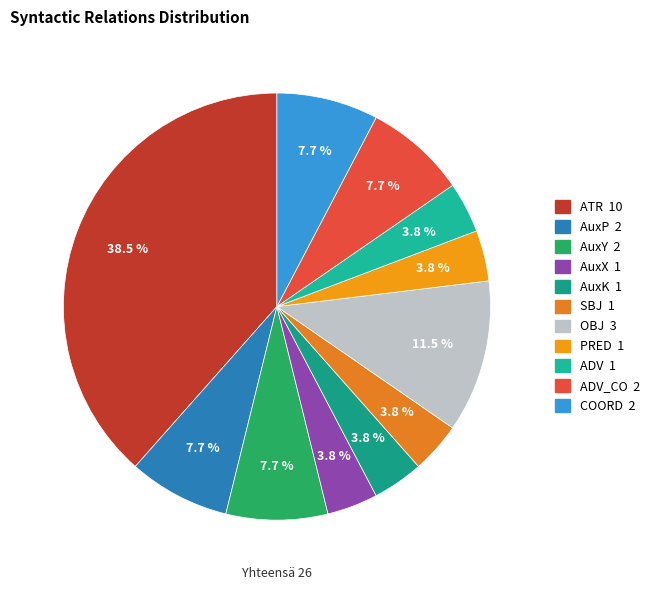

How many segments does this pie chart have?

11